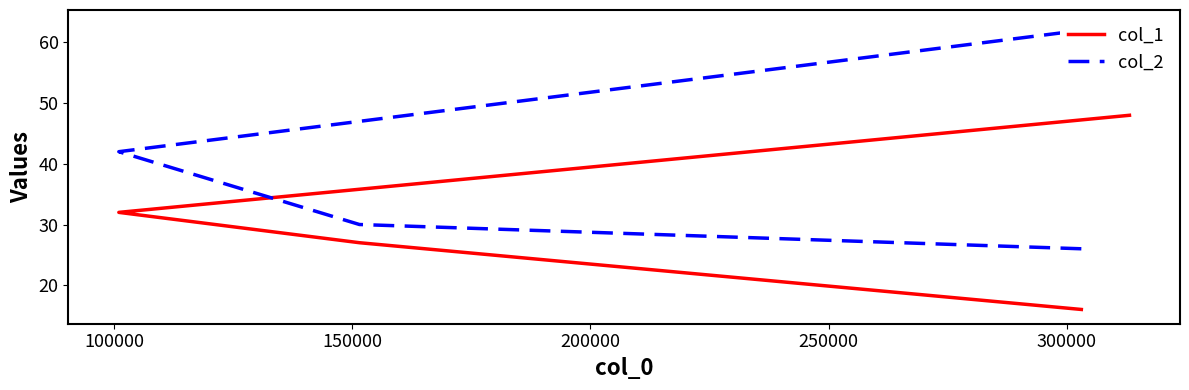

What is the highest value of the col_2 series?

63